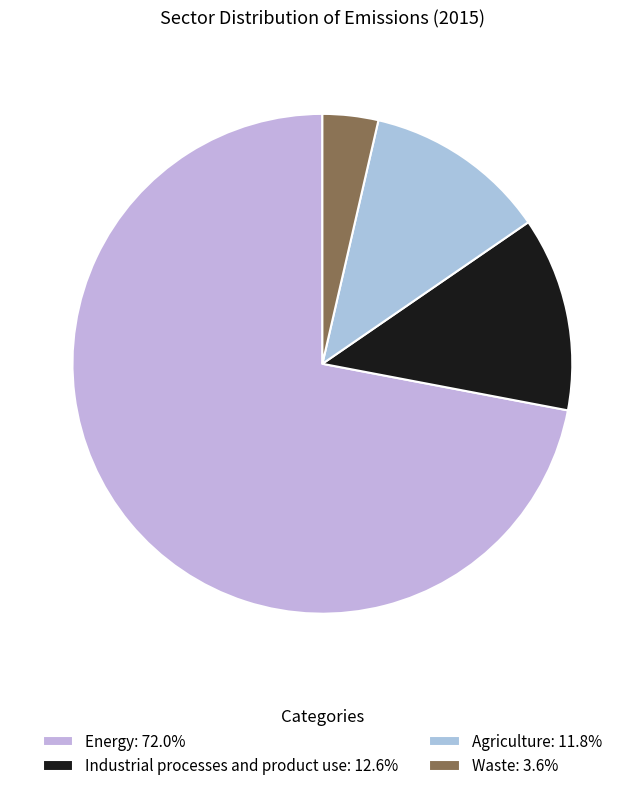

Which category has the biggest portion of the pie?

Energy